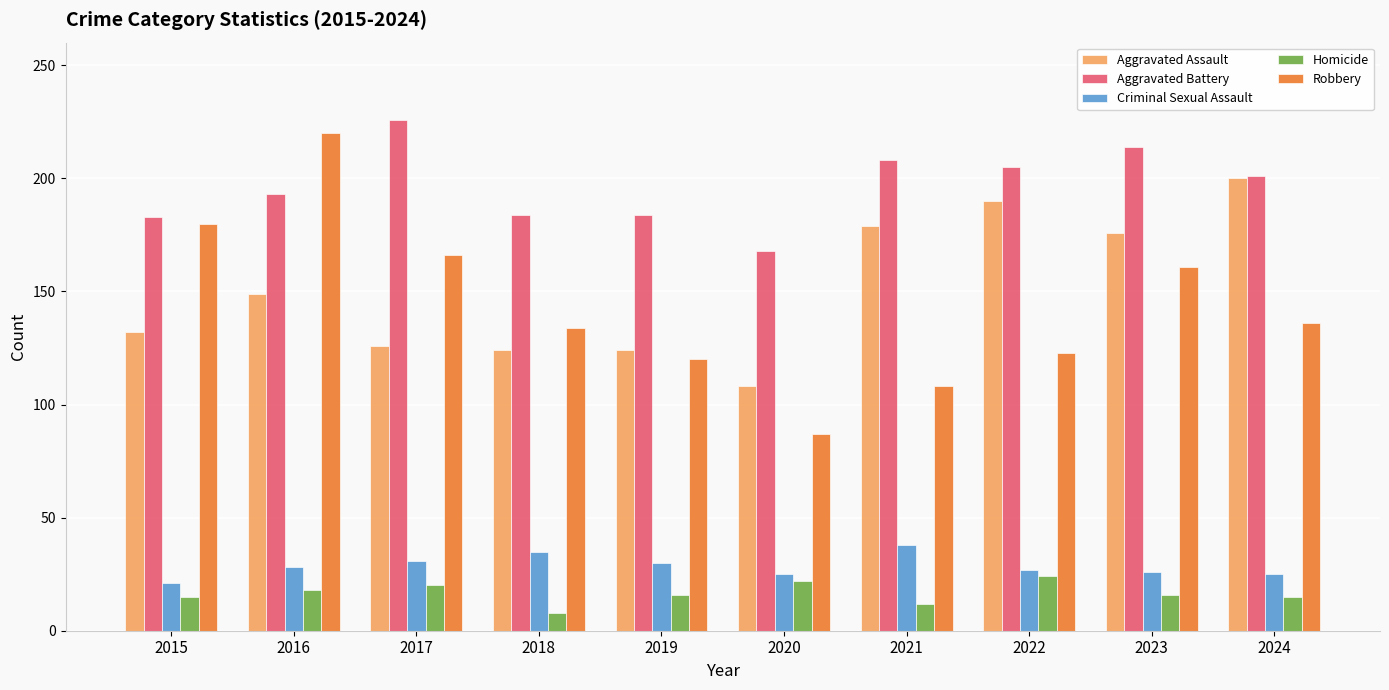

What is the value of the Aggravated Assault bar at the 4th from the left?

124